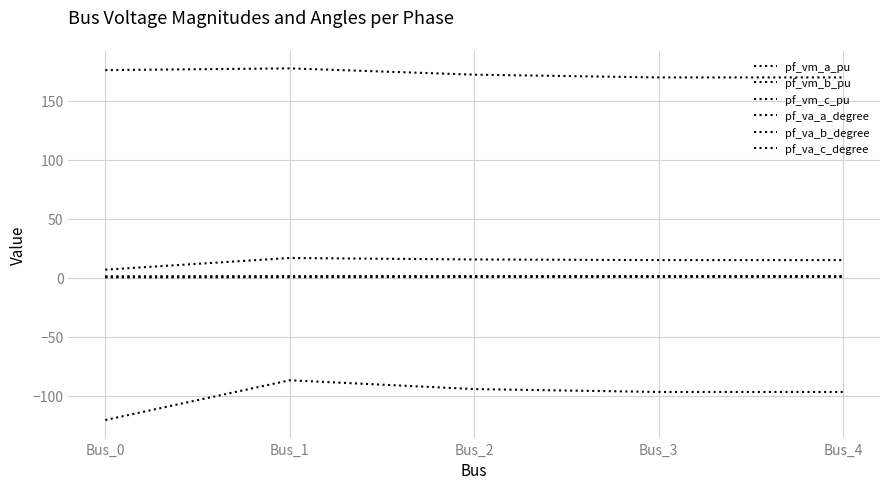

Count the number of data series in this chart.

6